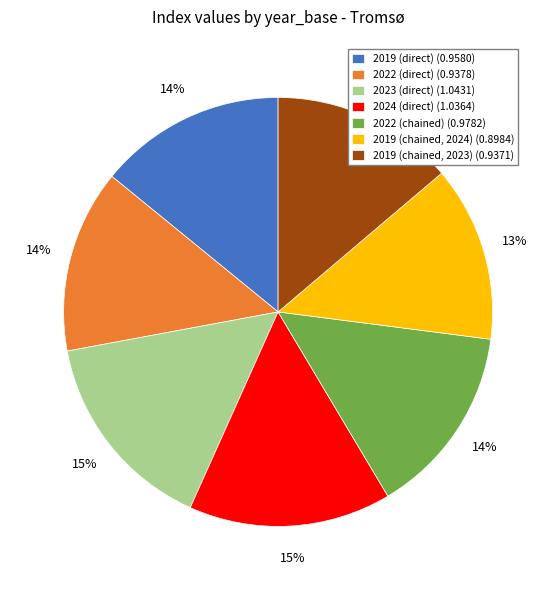

To the nearest percent, what portion does 2022 (direct) (0.9378) represent?

14%